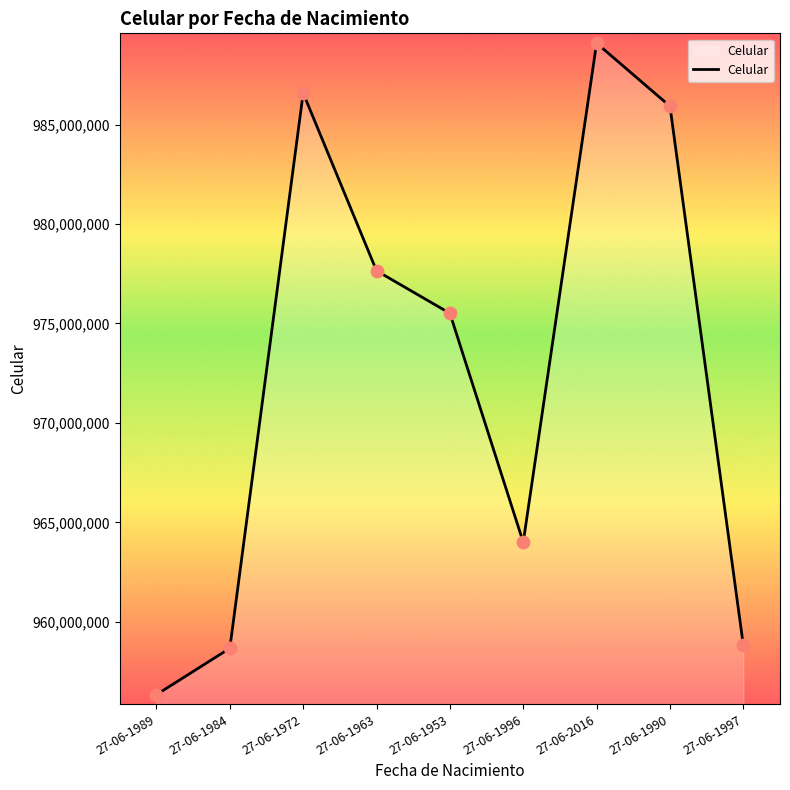

What is the change in value from 27-06-1984 to 27-06-1963?

+18982702